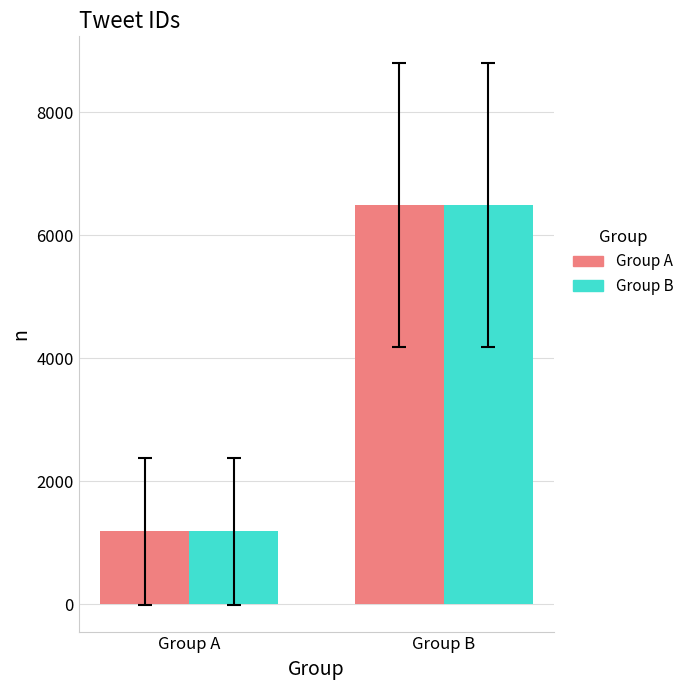

Is the value of Group B at Group A greater than the value of Group A at Group B?

No